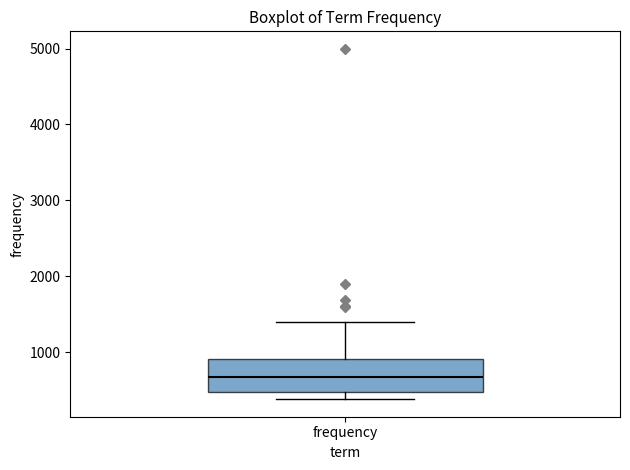

Where is the upper edge of the box for frequency on the y-axis? The values are not printed on the chart, so give them approximately, as read against the axis.

900